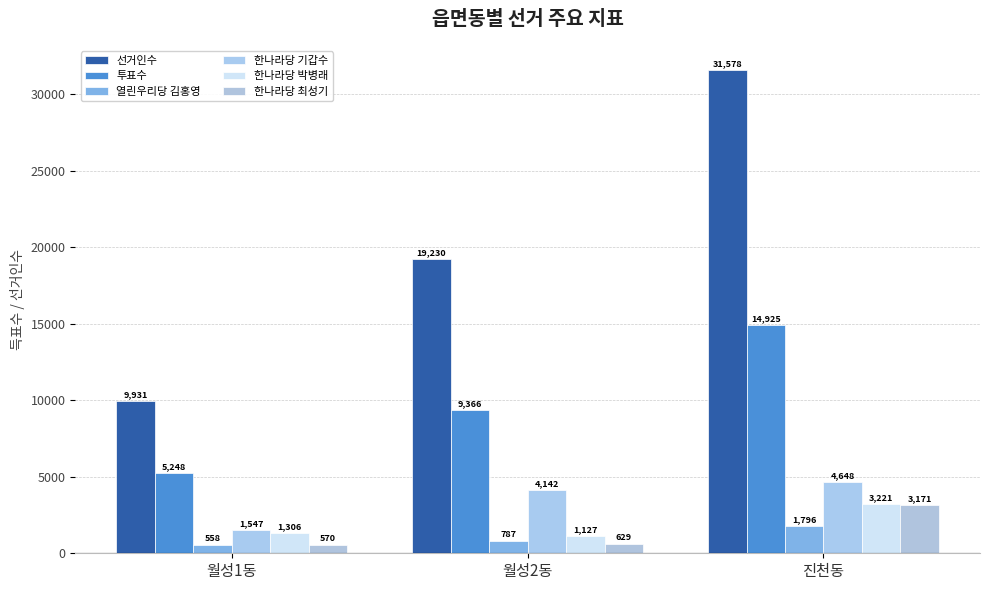

At which label is 선거인수 closest to 20754?

월성2동